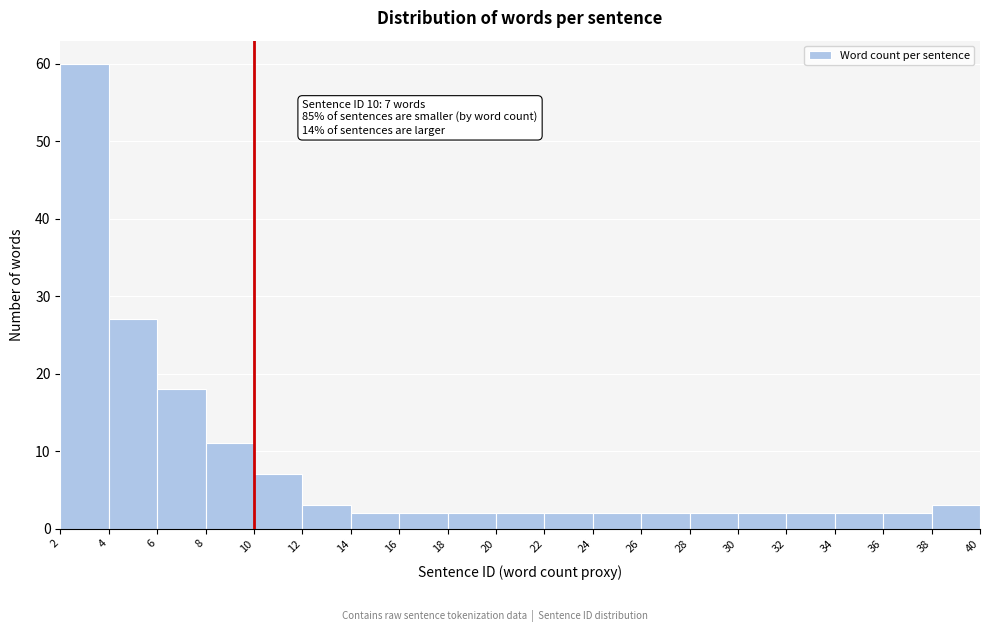

Over which range of the x-axis is the bar tallest?

2 to 4